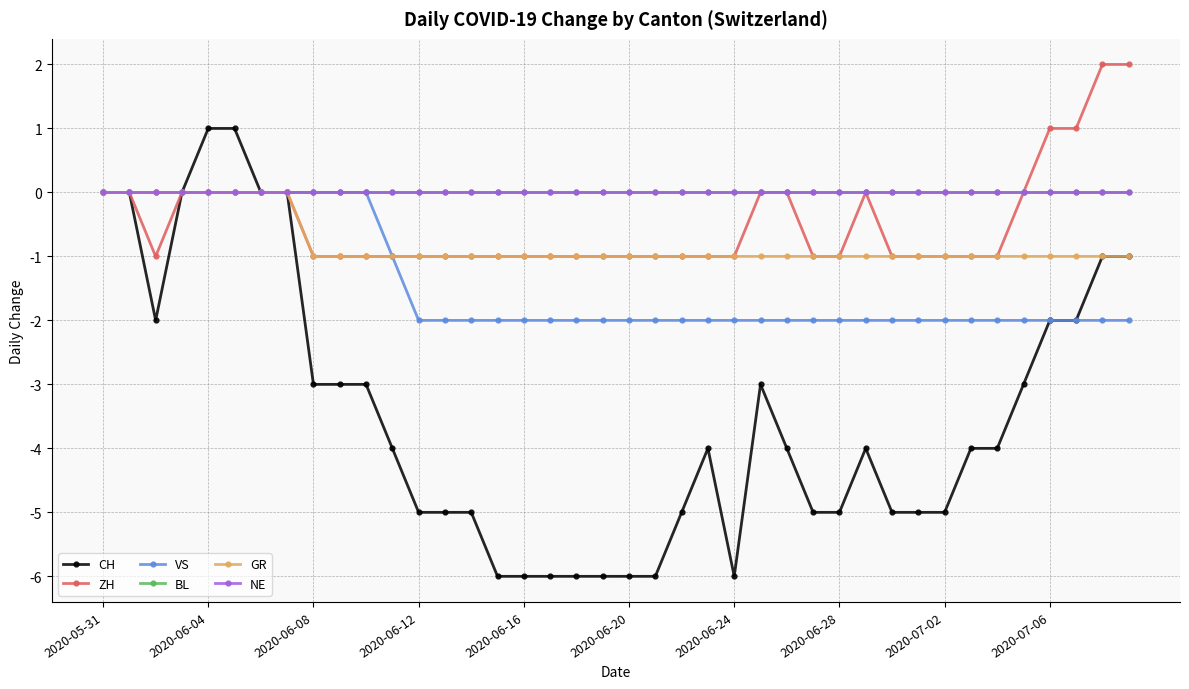

True or false: CH has more than 1 points higher than both neighbors.

True